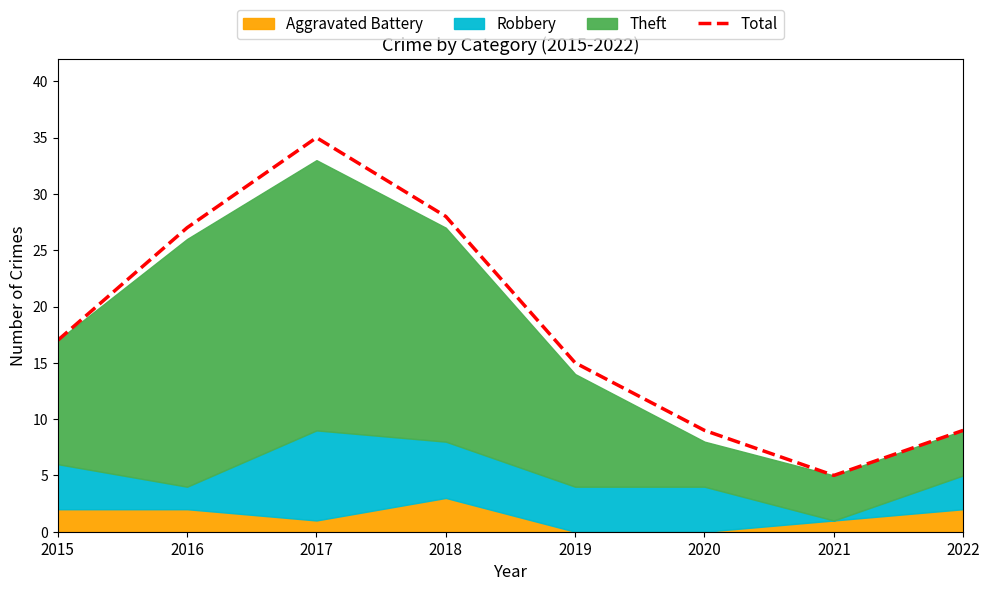

Approximately how many times larger is the value at 2020 compared to 2019?

0.6